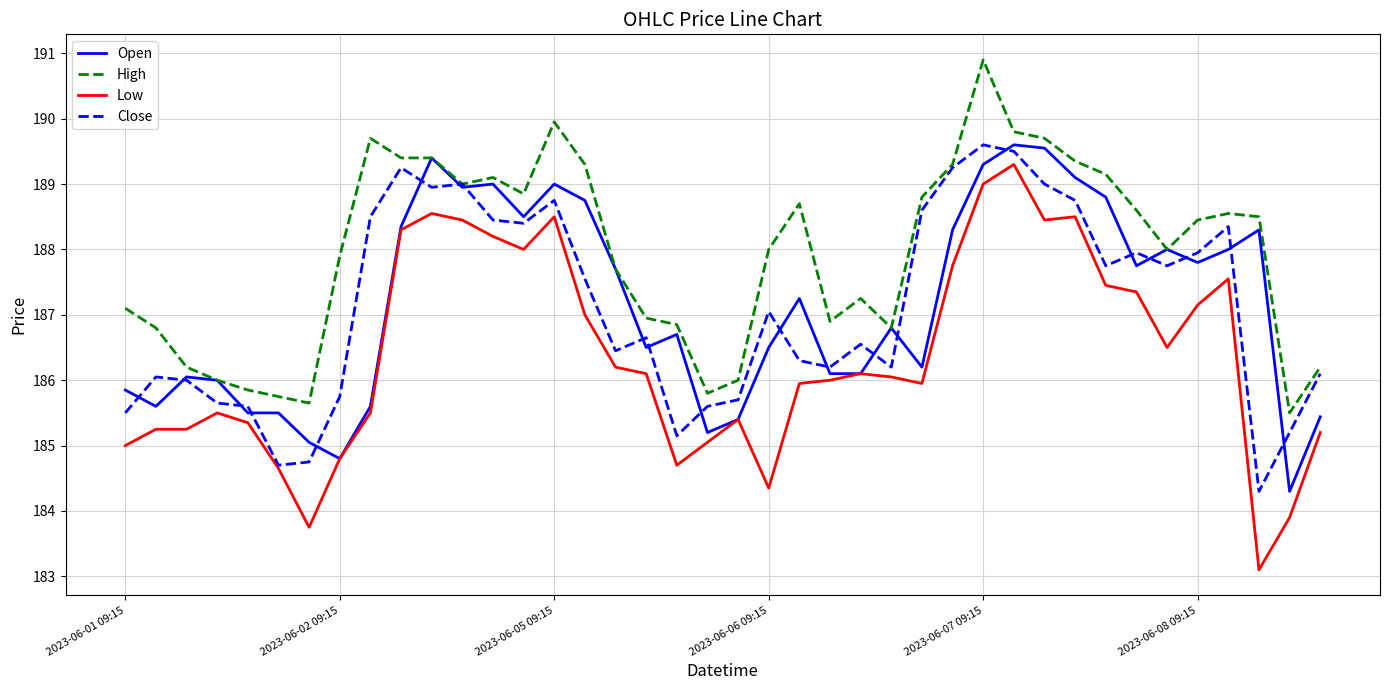

True or false: Low and High cross at least once.

False